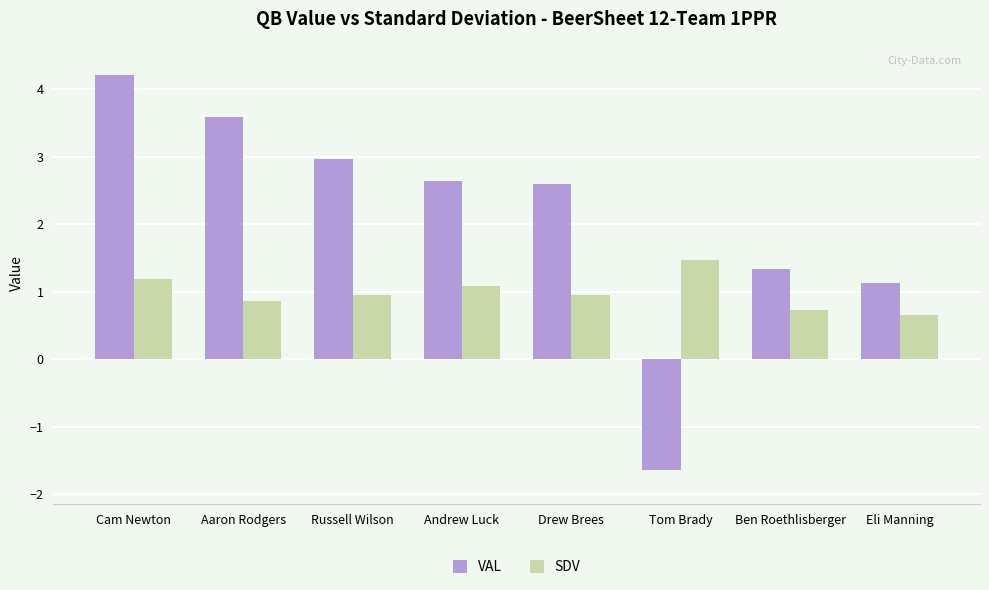

Is it true that VAL equals 4.2 at Cam Newton?

True